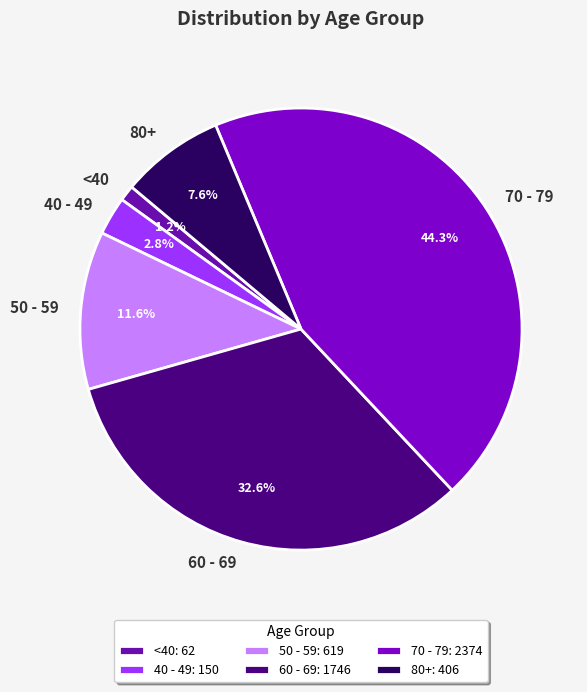

Do <40 and 40 - 49 together represent more than half of the pie?

No